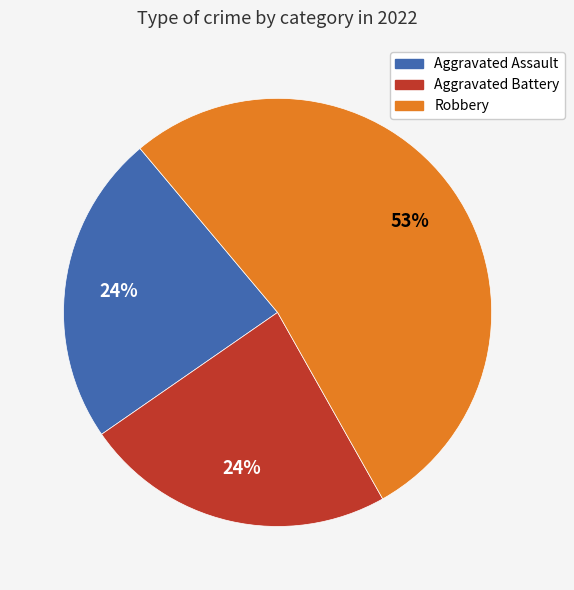

To the nearest percent, what is the average slice percentage?

33%